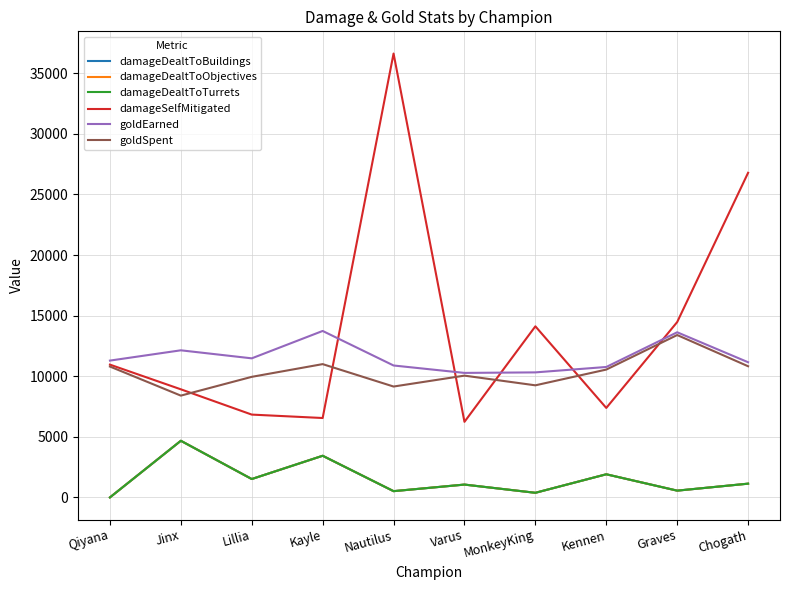

Where is goldEarned nearest to the value 12006?

Jinx